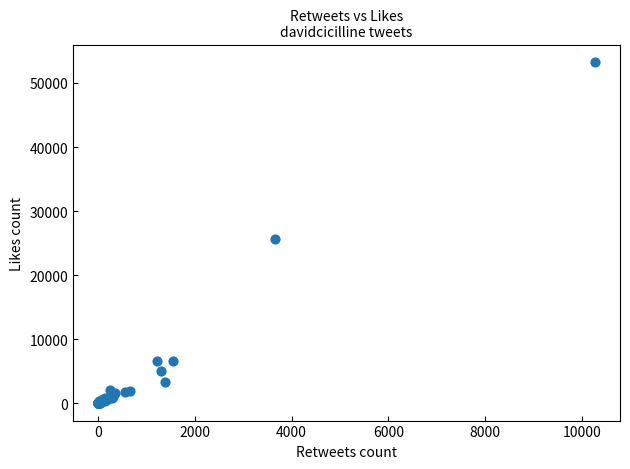

What Y value in the scatter plot is closest to 26664?

25709